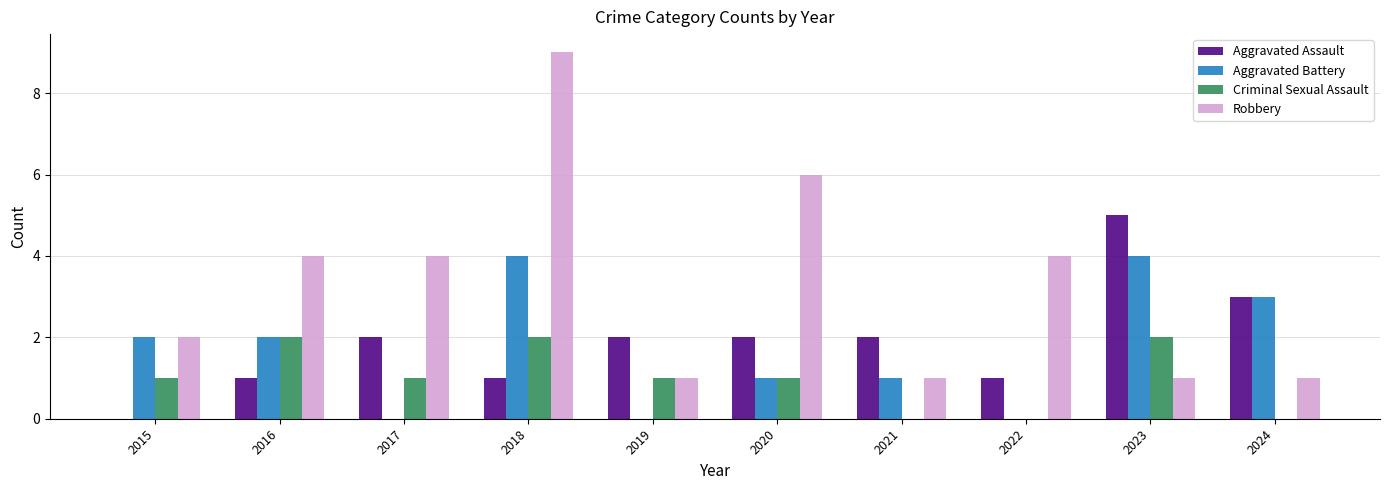

Reading left to right, extract all data points from this chart.

Aggravated Assault: 2015=0	2016=1	2017=2	2018=1	2019=2	2020=2	2021=2	2022=1	2023=5	2024=3
Aggravated Battery: 2015=2	2016=2	2017=0	2018=4	2019=0	2020=1	2021=1	2022=0	2023=4	2024=3
Criminal Sexual Assault: 2015=1	2016=2	2017=1	2018=2	2019=1	2020=1	2021=0	2022=0	2023=2	2024=0
Robbery: 2015=2	2016=4	2017=4	2018=9	2019=1	2020=6	2021=1	2022=4	2023=1	2024=1